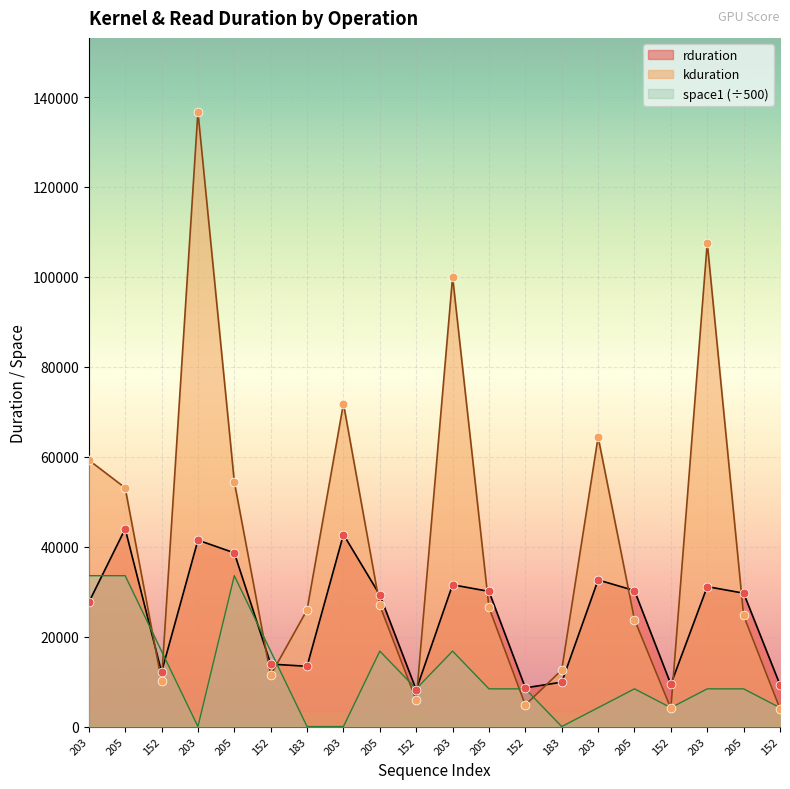

Which series has the widest spread of Y values?

kduration